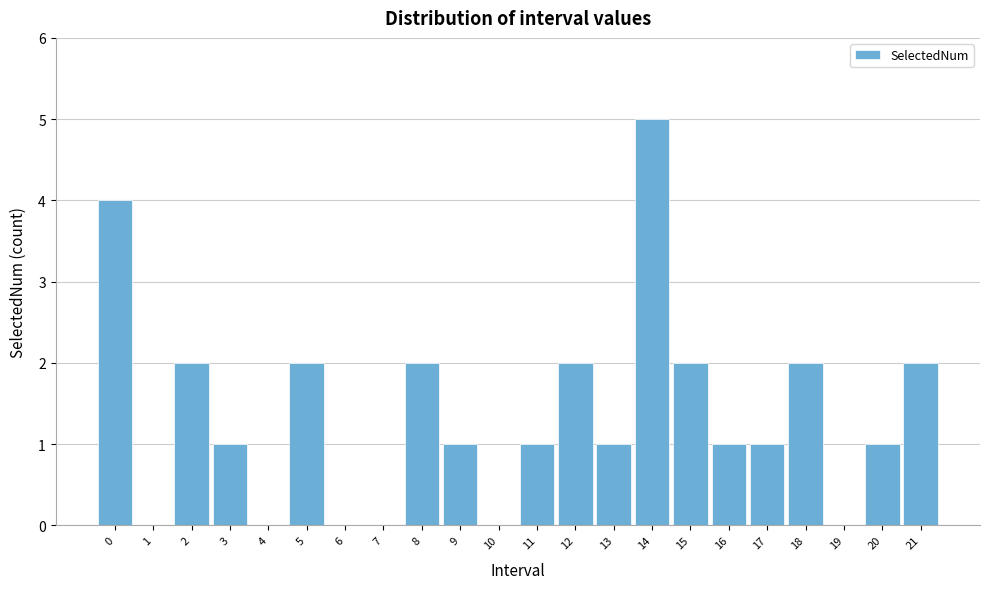

Reading left to right, list all the values displayed in this chart.

0=4	1=0	2=2	3=1	4=0	5=2	6=0	7=0	8=2	9=1	10=0	11=1	12=2	13=1	14=5	15=2	16=1	17=1	18=2	19=0	20=1	21=2